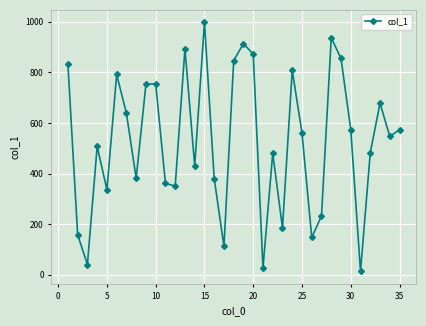

How many data points are less than 547?

17